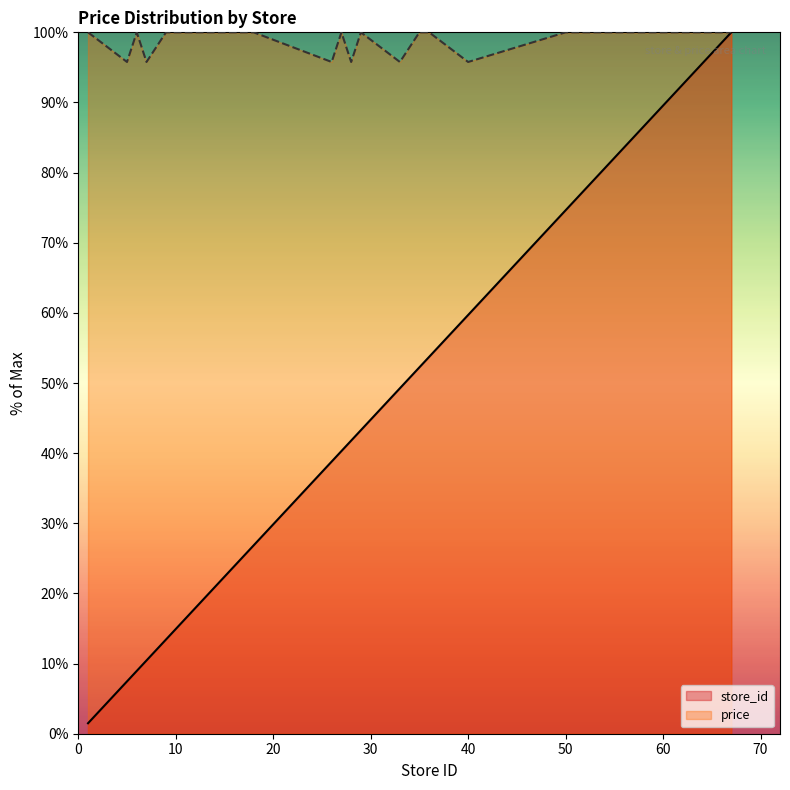

Reading left to right, what are all the values shown in this chart?

store_id: 1.5	7.5	9.0	10.4	13.4	19.4	26.9	38.8	40.3	41.8	43.3	49.3	52.2	53.7	59.7	74.6	76.1	77.6	83.6	100.0
price: 100.0	95.8	100.0	95.8	100.0	100.0	100.0	95.8	100.0	95.8	100.0	95.8	100.0	100.0	95.8	100.0	100.0	100.0	100.0	100.0